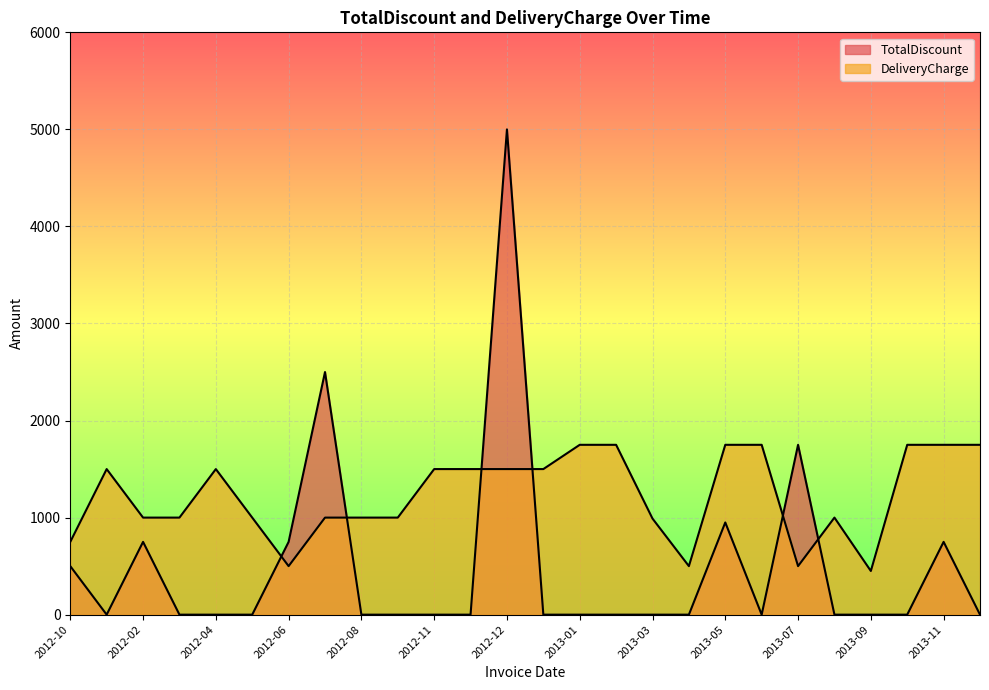

Reading right to left, list all the values displayed in this chart.

TotalDiscount: 0	750	0	0	0	1750	0	950	0	0	0	0	0	5000	0	0	0	0	2500	750	0	0	0	750	0	500
DeliveryCharge: 1750	1750	1750	450	1000	500	1750	1750	500	990	1750	1750	1500	1500	1500	1500	1000	1000	1000	500	1000	1500	1000	1000	1500	750